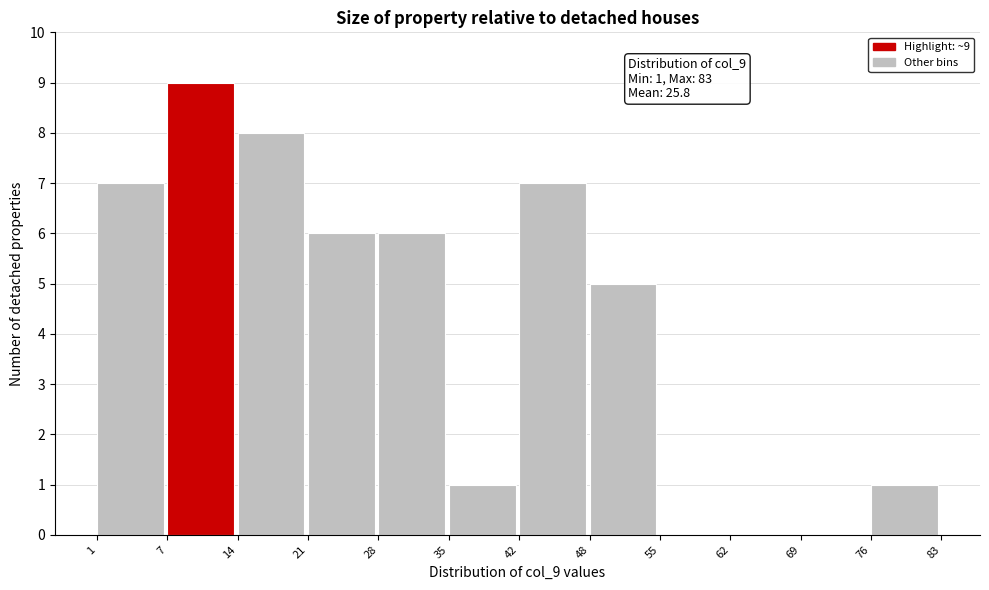

Over which range of the x-axis is the bar tallest?

7 to 14